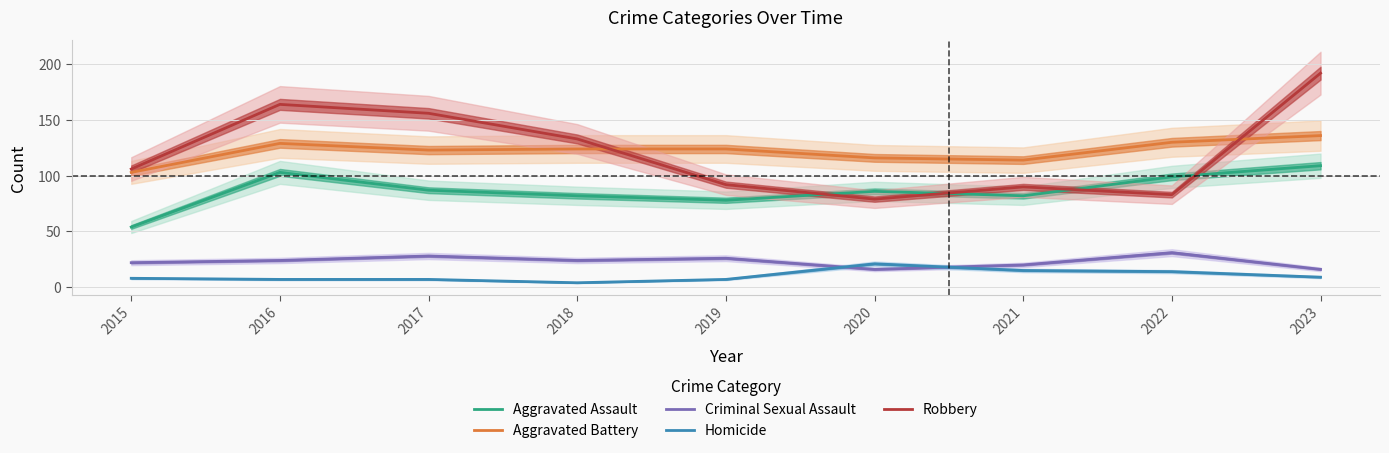

Which label corresponds to the largest value in the chart?

2023